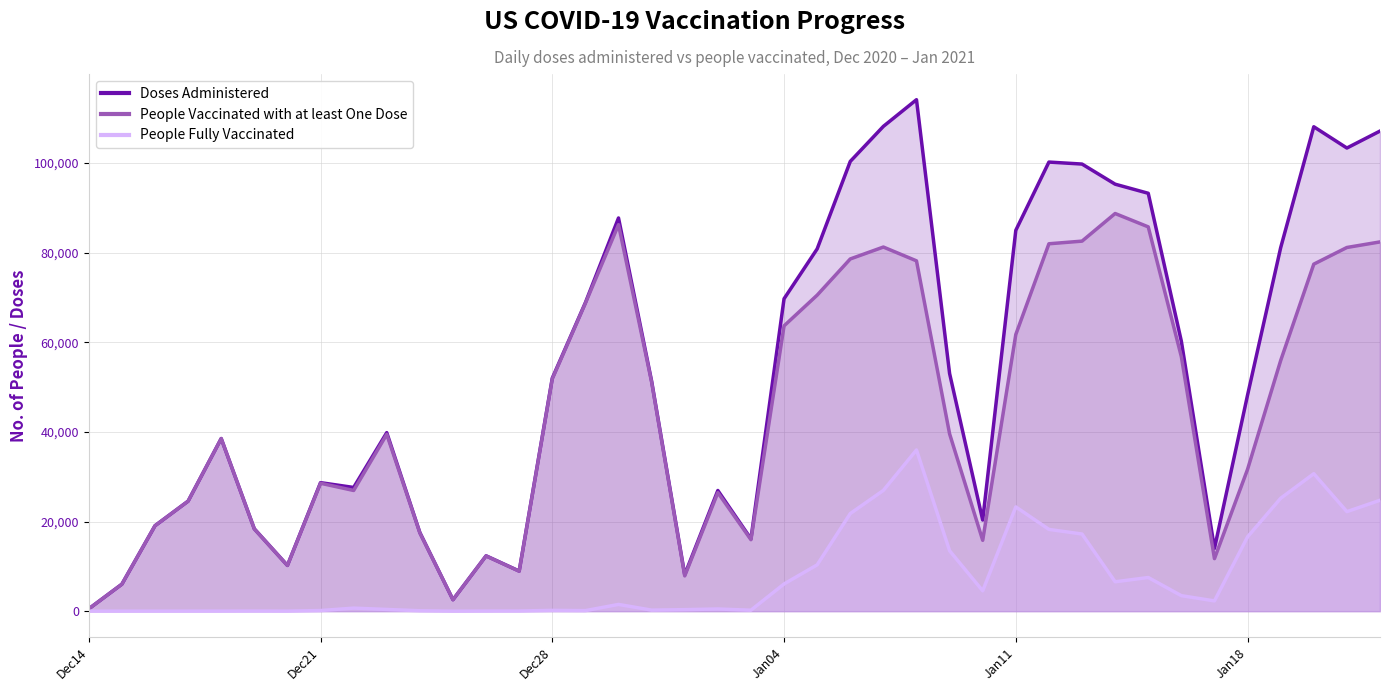

True or false: People Fully Vaccinated and Doses Administered intersect in this chart.

False